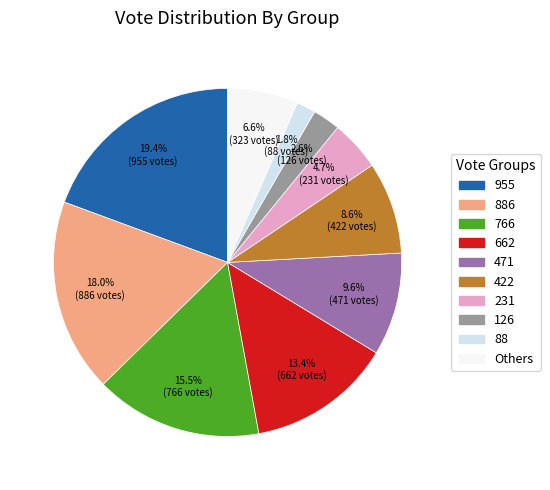

Is there any slice that represents more than half of the pie?

No